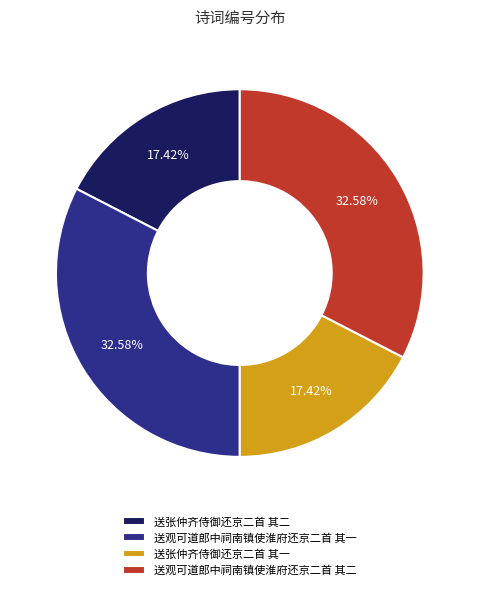

Do 送张仲齐侍御还京二首 其二 and 送张仲齐侍御还京二首 其一 together represent more than half of the pie?

No